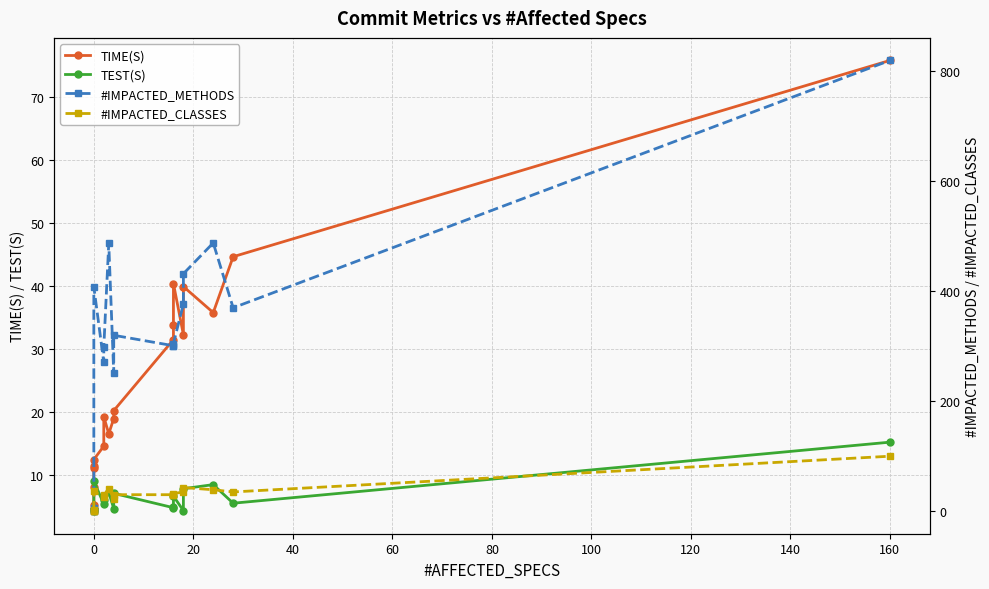

How many lines are shown in the chart?

4